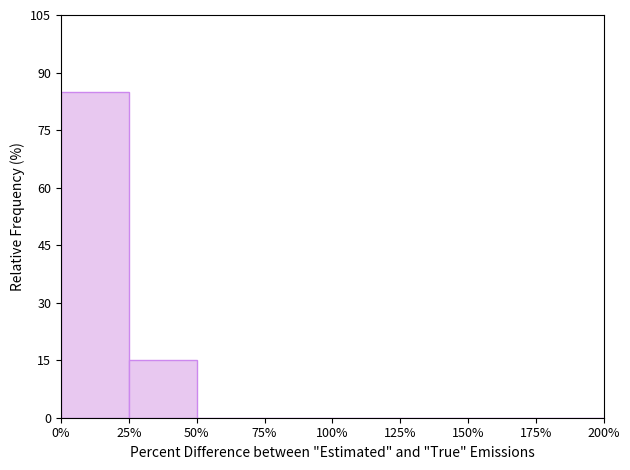

Reading left to right, transcribe this chart: for each bar, give the range it covers on the x-axis and its height. The values are not printed on the chart, so give them approximately, as read against the axis.

0% to 25%: 86
25% to 50%: 16
50% to 75%: 0
75% to 100%: 0
100% to 125%: 0
125% to 150%: 0
150% to 175%: 0
175% to 200%: 0